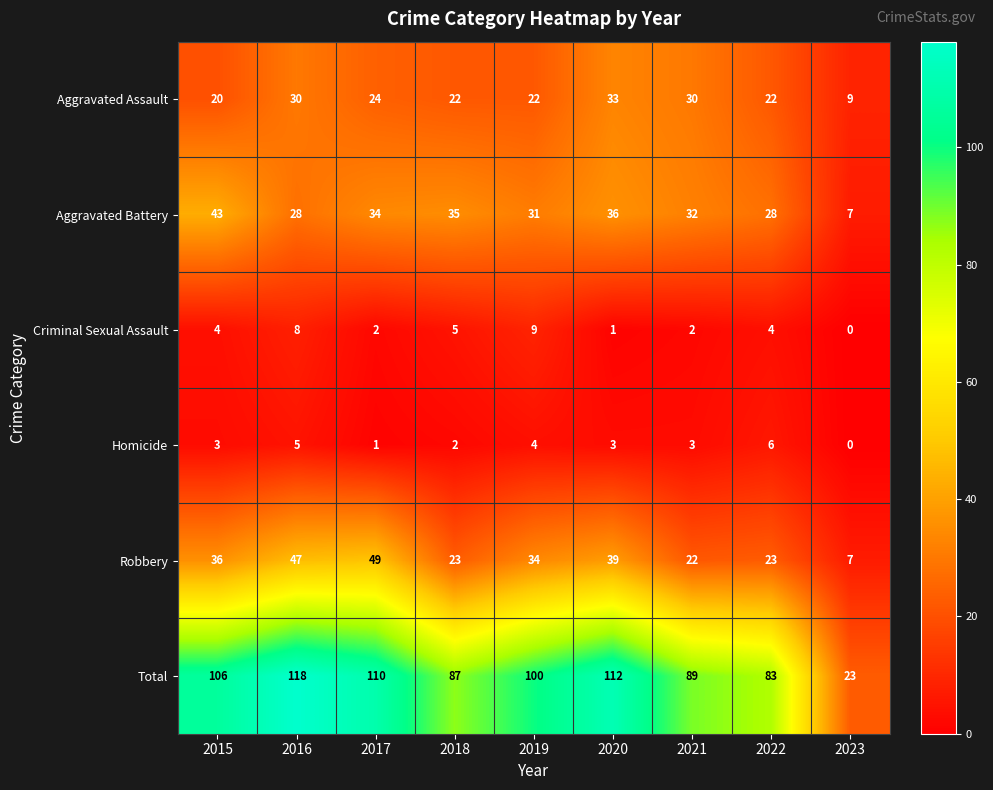

Which series has the largest total across all categories?

Total